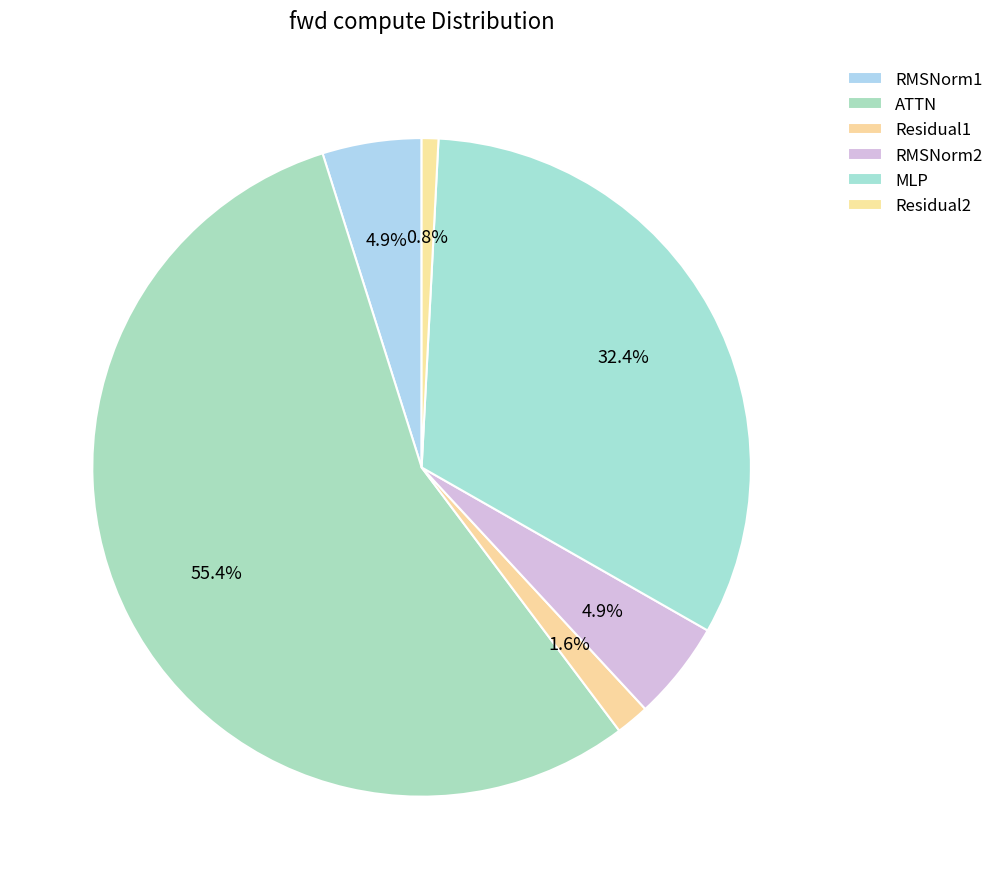

What percentage is NOT represented by Residual2?

99.2%